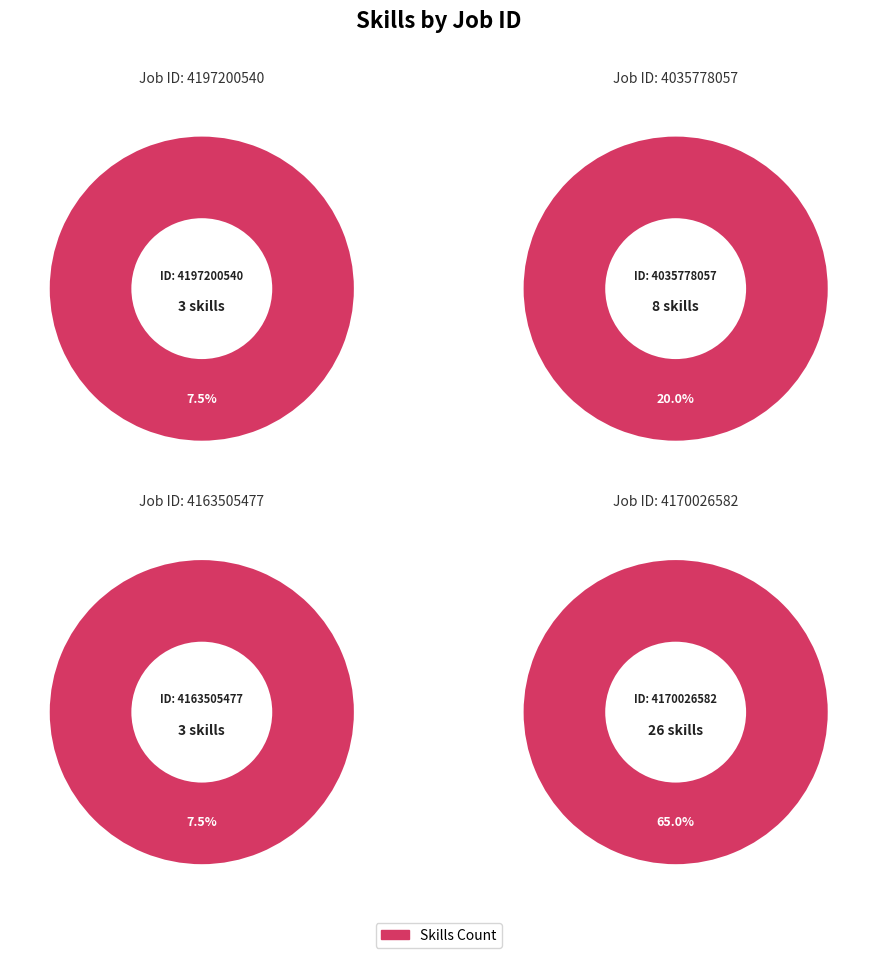

Is it true that 4163505477 is 8% of the pie?

True